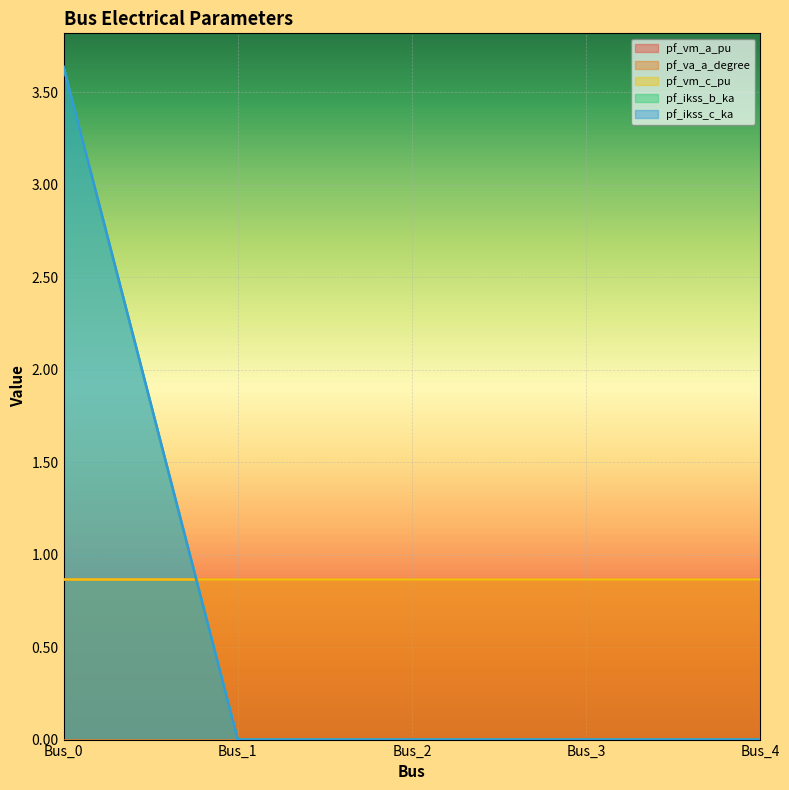

True or false: pf_vm_c_pu and pf_va_a_degree cross at least once.

False